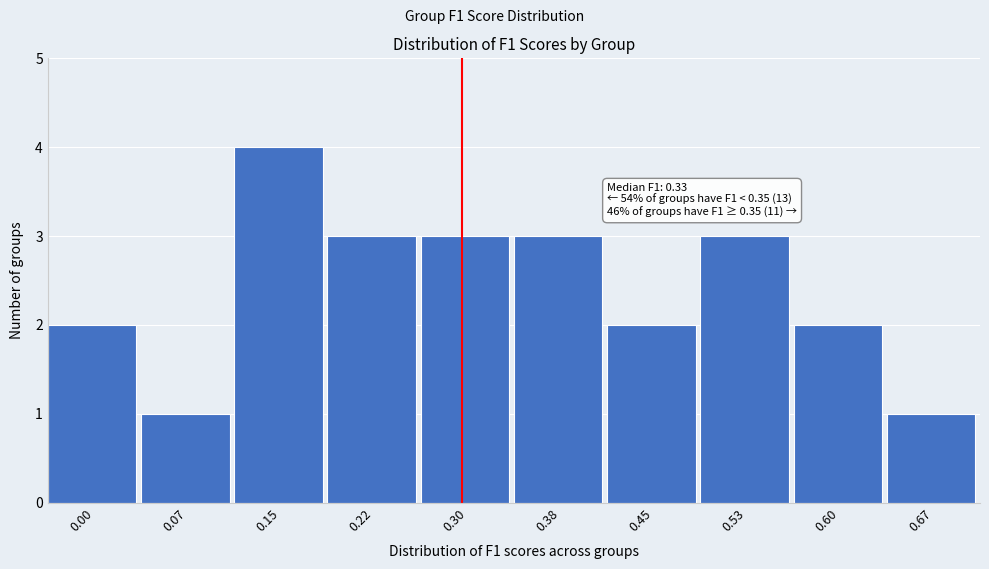

Reading right to left, transcribe all the data shown in this chart.

0.67=1	0.60=2	0.53=3	0.45=2	0.38=3	0.30=3	0.22=3	0.15=4	0.07=1	0.00=2